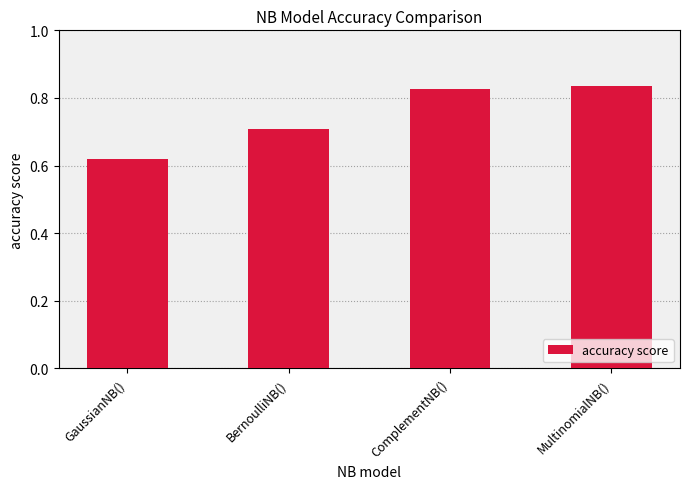

The chart shows a value of 0.7 at BernoulliNB(). True or false?

True